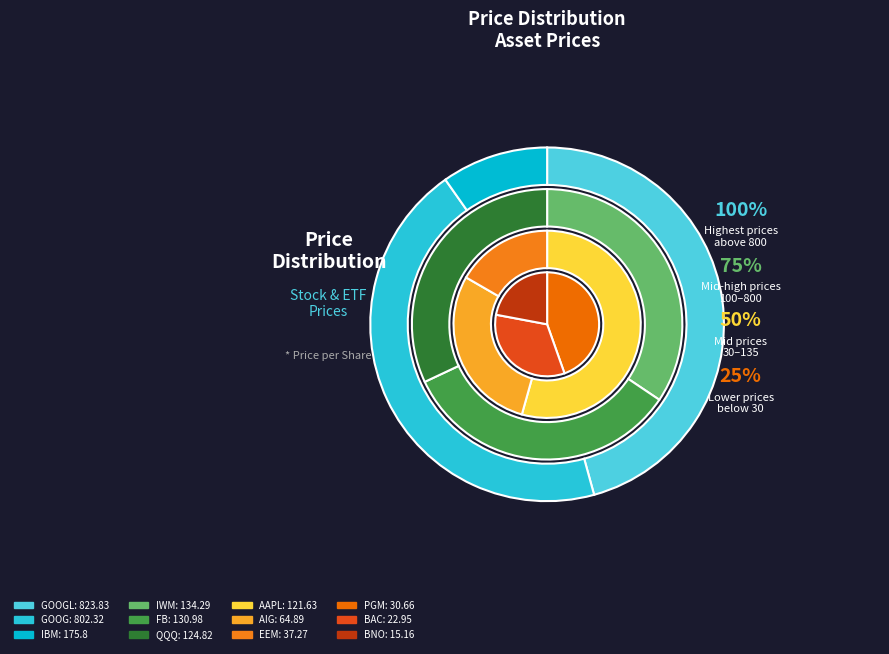

How many slices are in this pie chart?

12